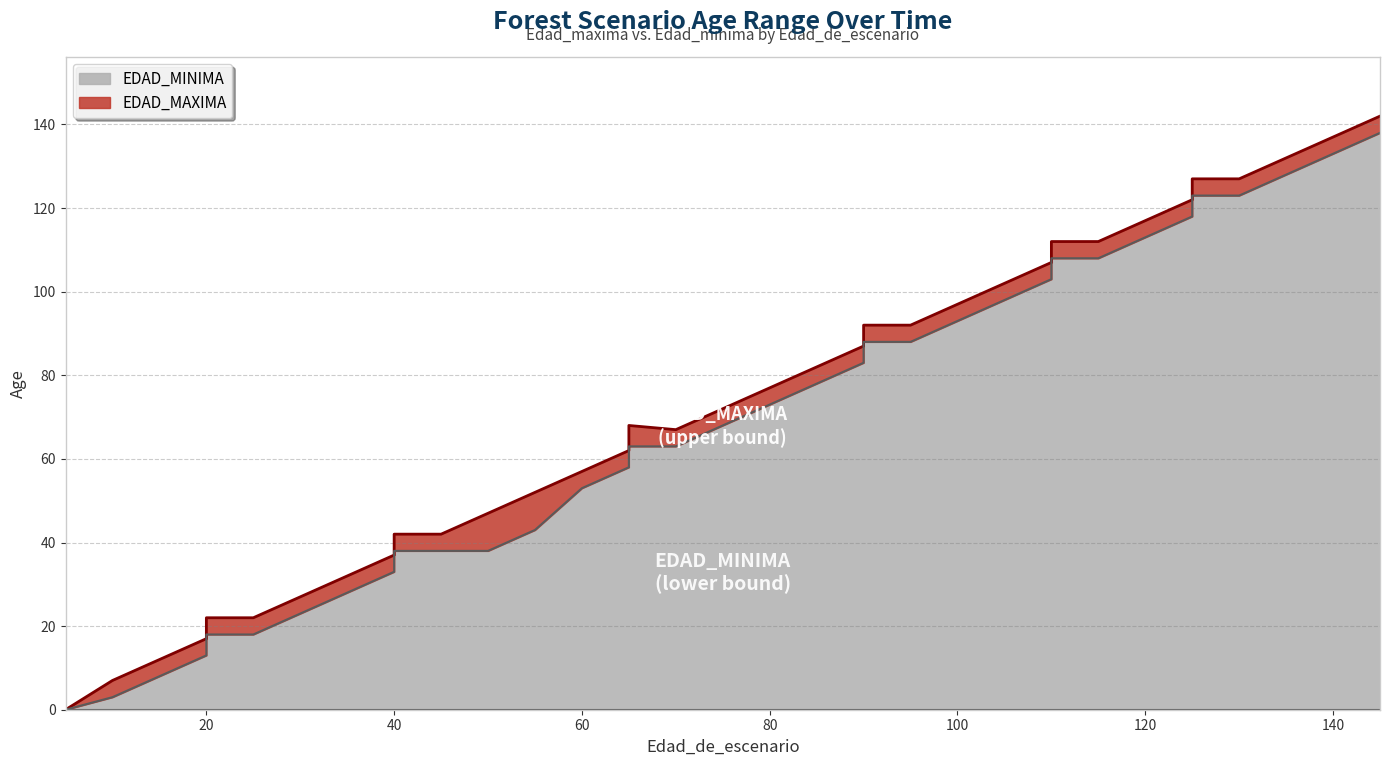

The Edad_minima series shows 138 at 145. True or false?

True